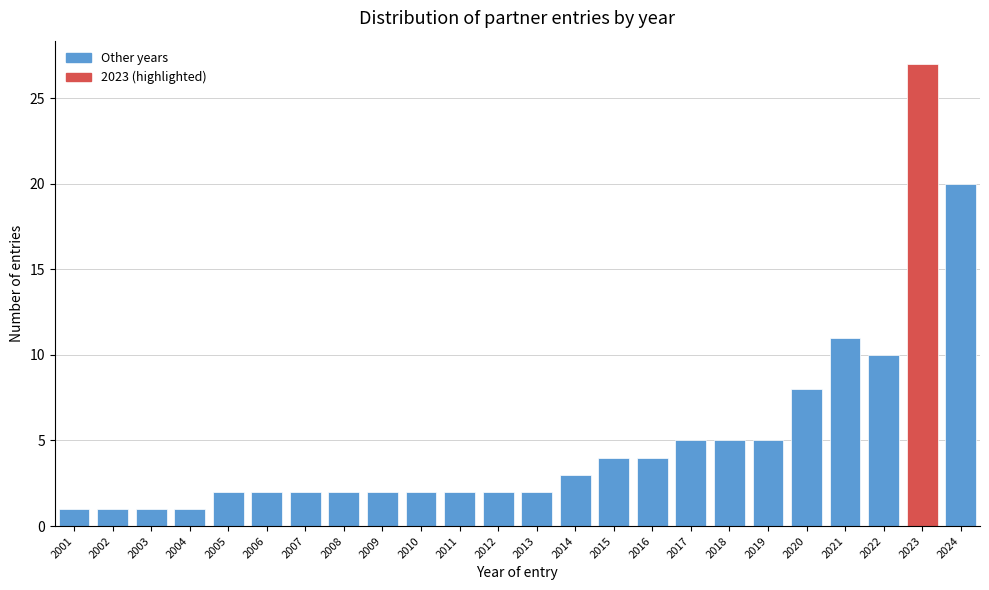

Reading left to right, extract all data points from this chart.

2001=1	2002=1	2003=1	2004=1	2005=2	2006=2	2007=2	2008=2	2009=2	2010=2	2011=2	2012=2	2013=2	2014=3	2015=4	2016=4	2017=5	2018=5	2019=5	2020=8	2021=11	2022=10	2023=27	2024=20